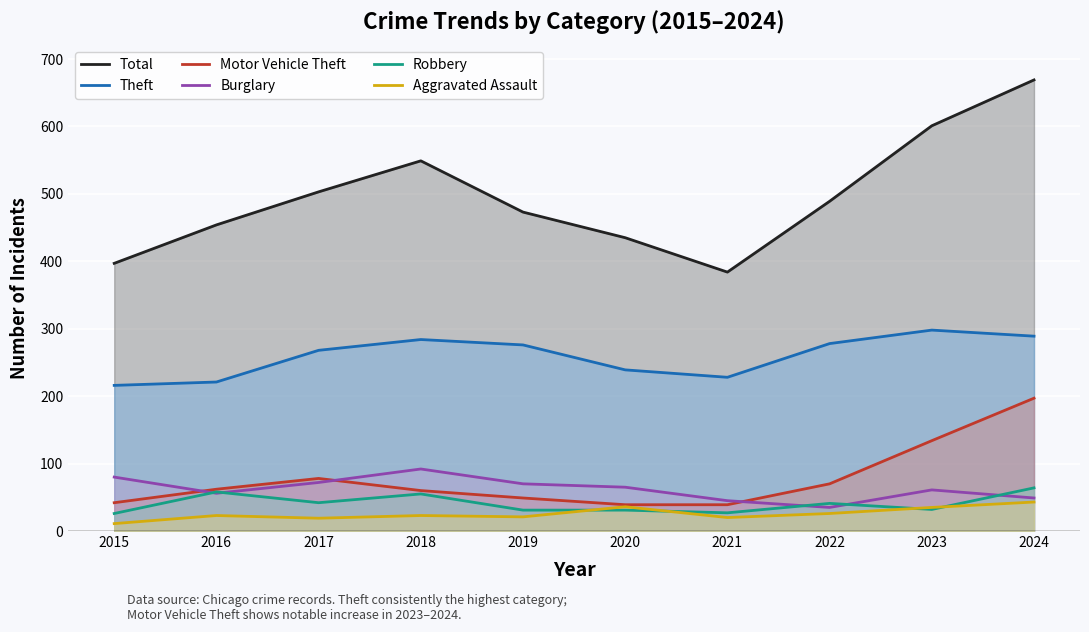

True or false: Aggravated Assault and Motor Vehicle Theft intersect in this chart.

False